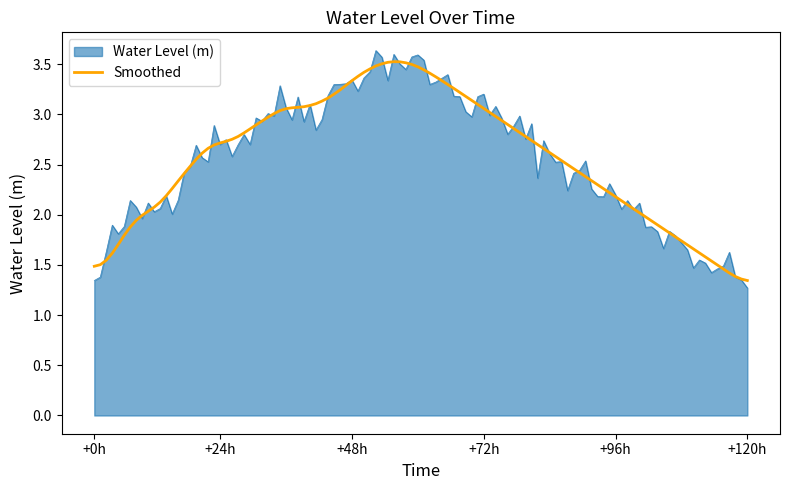

Which series has the largest range (max minus min)?

Water Level (m)